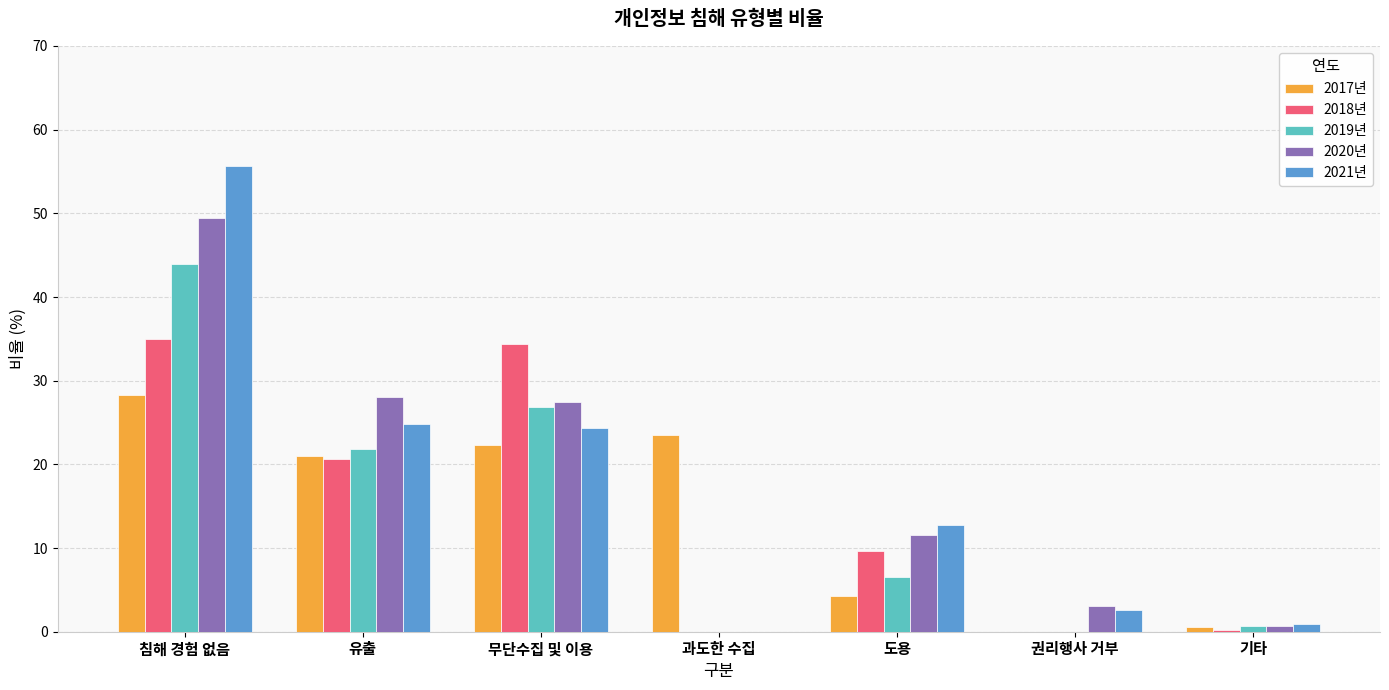

Read the 2021년 value at 권리행사 거부.

2.6